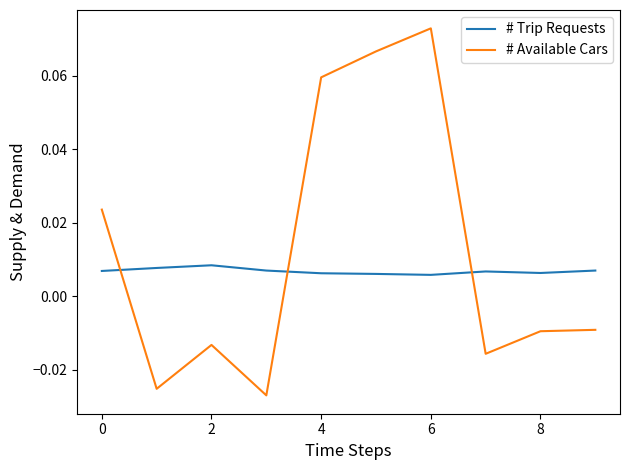

List the series in order of their peak value, lowest first.

# Trip Requests, # Available Cars